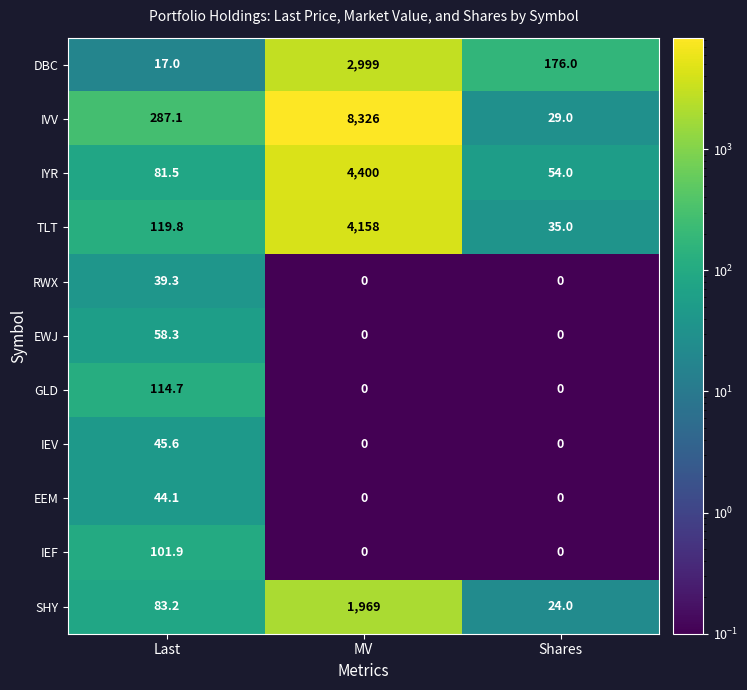

What is the sum of the DBC values at MV and Last?

3016.0